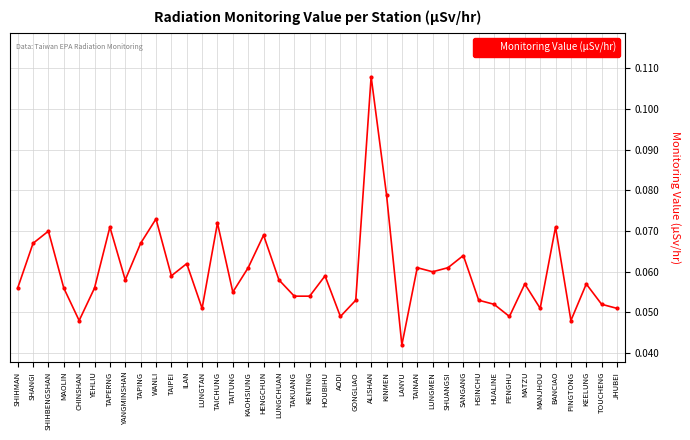

At which label is the value closest to 0?

LANYU